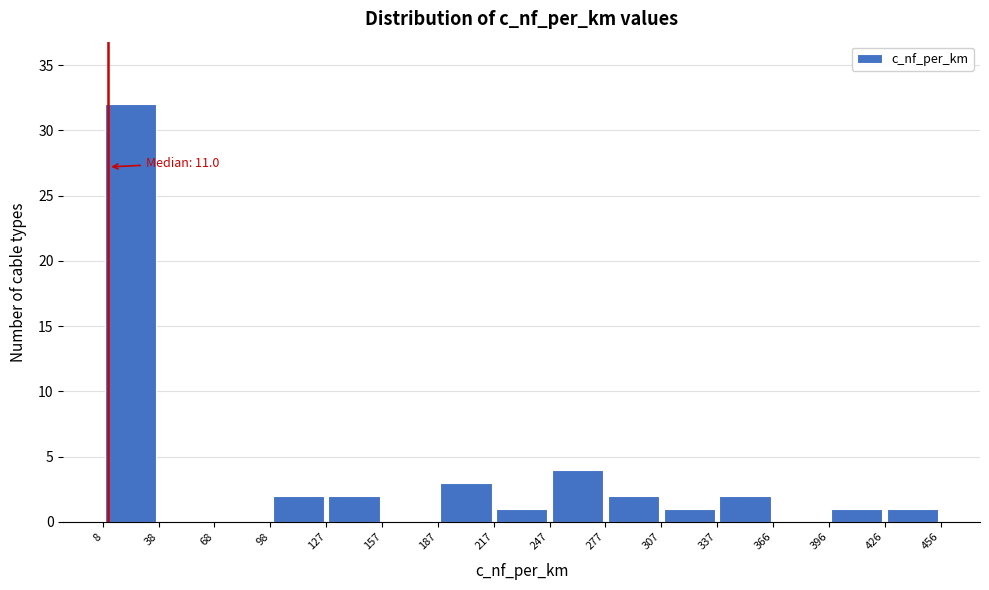

Which range on the x-axis has the tallest bar?

8 to 38